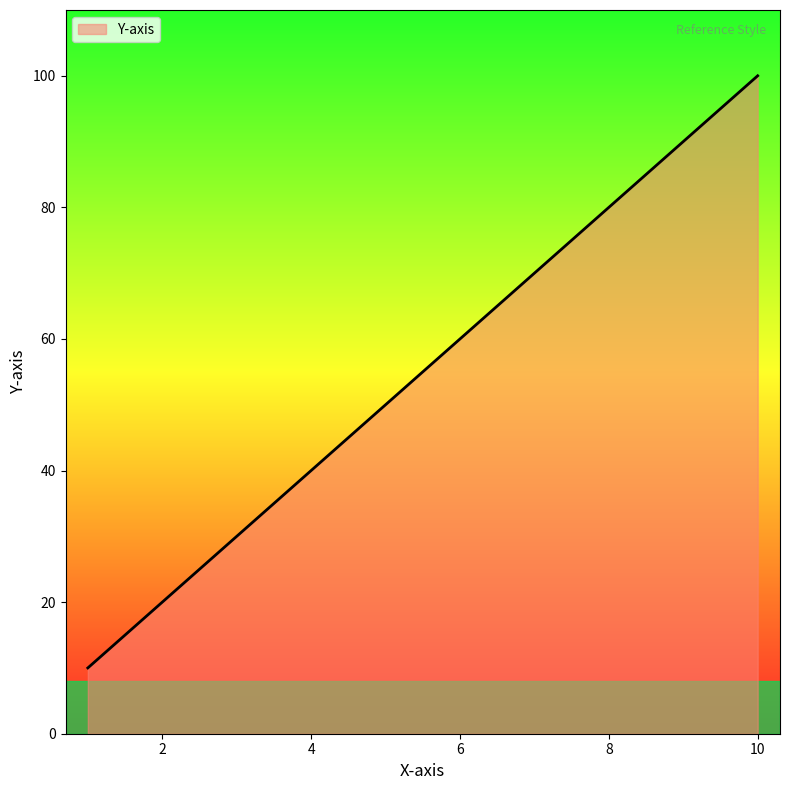

What is the smallest value displayed?

10